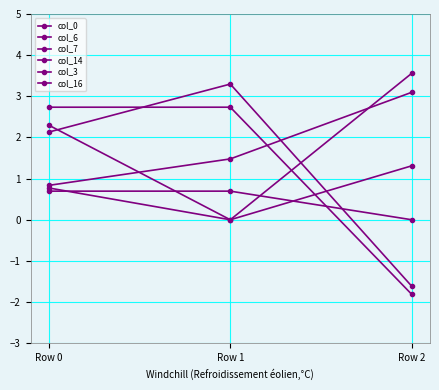

Reading left to right, extract all data points from this chart.

col_0: 0.8	1.5	3.1
col_6: 0.8	0.0	1.3
col_7: 2.1	3.3	-1.6
col_14: 2.3	0.0	3.6
col_3: 0.7	0.7	0.0
col_16: 2.7	2.7	-1.8